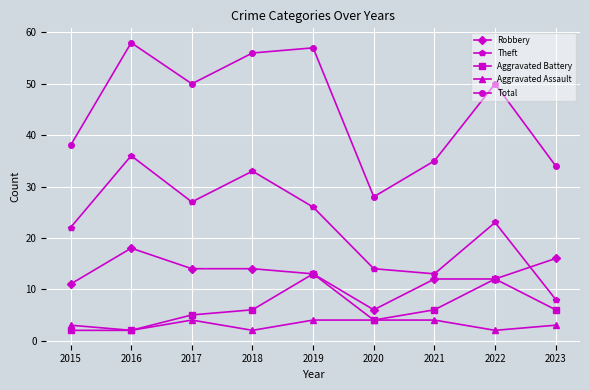

Does the chart display data point markers on the line(s)?

Yes